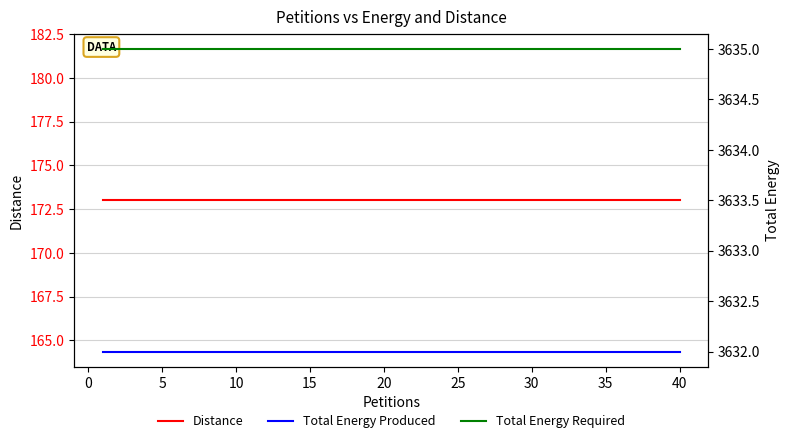

At how many categories does at least one series exceed 3302?

40